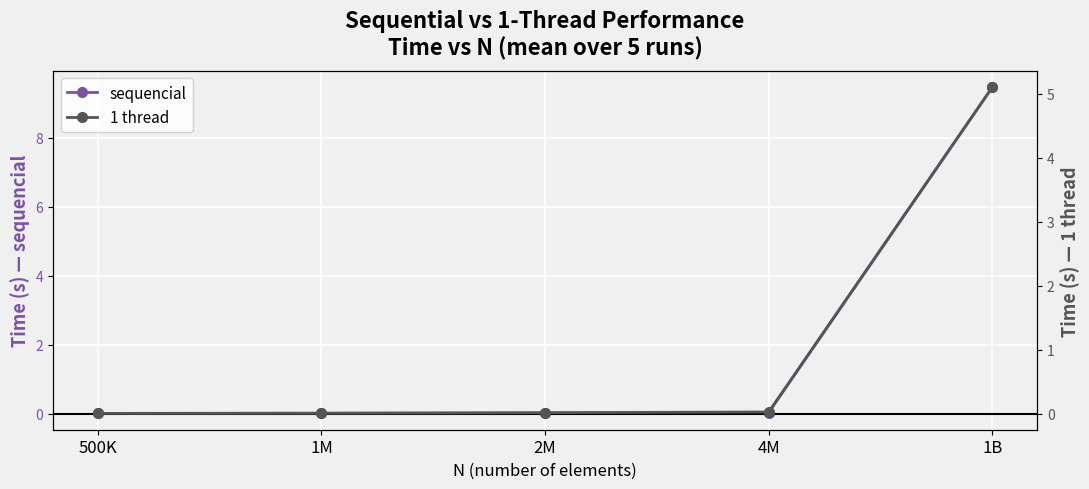

True or false: sequencial has a value of 0.0 at 2M.

False